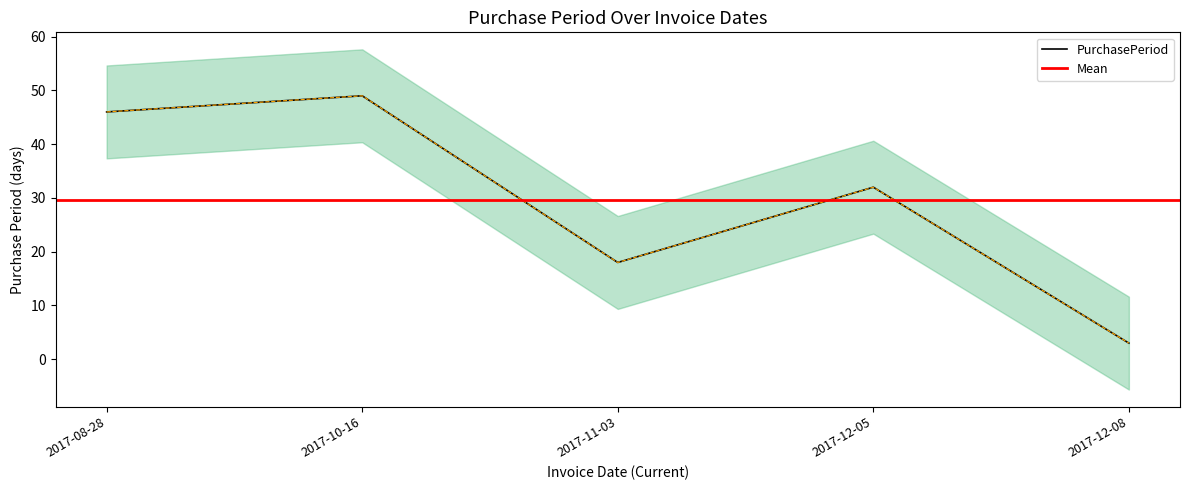

How many interior local valleys (lower than both neighbors) does the data have?

1